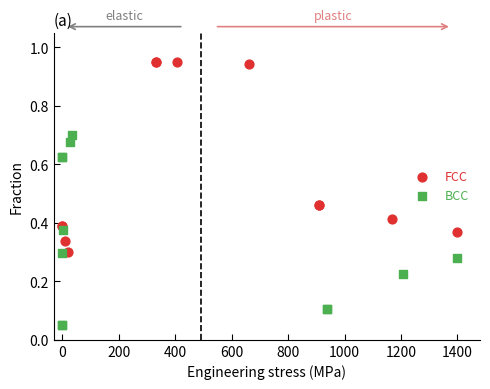

Which series contains the lowest Y value?

BCC